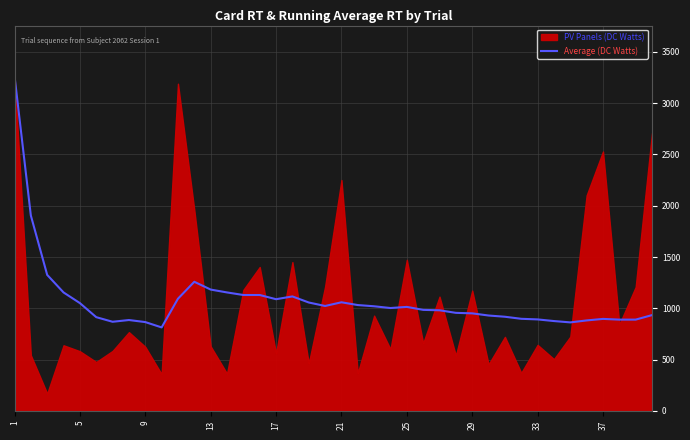

What is the maximum value shown in the chart?

3267